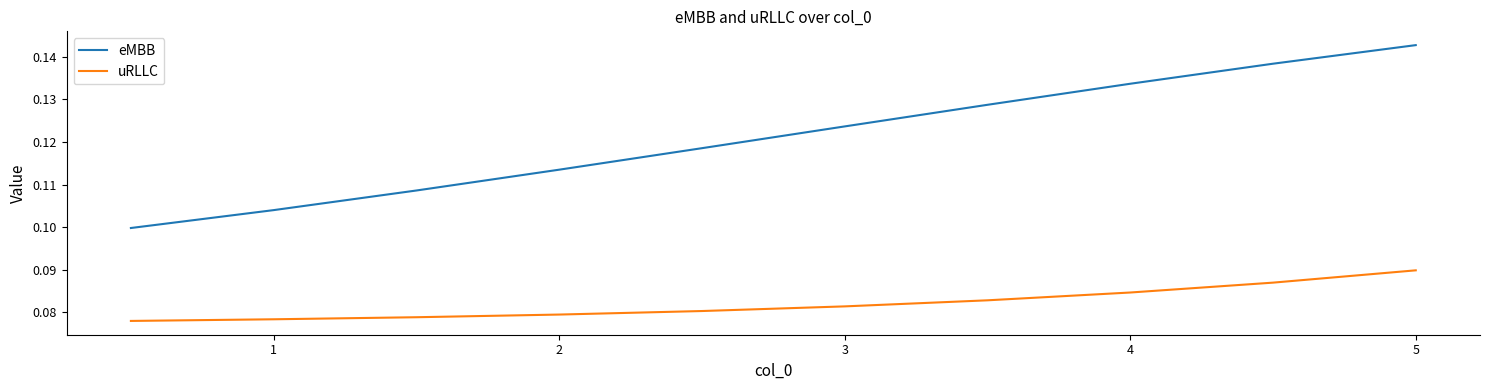

True or false: eMBB and uRLLC intersect in this chart.

False